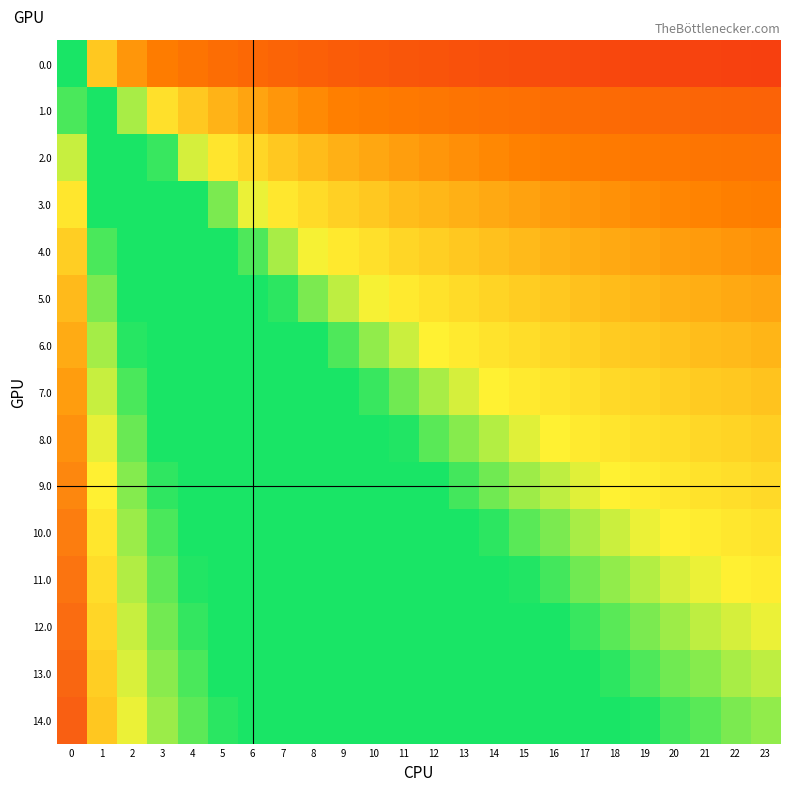

List the series in order of their peak value, lowest first.

0.0, 1.0, 2.0, 3.0, 4.0, 5.0, 6.0, 7.0, 8.0, 9.0, 10.0, 11.0, 12.0, 13.0, 14.0